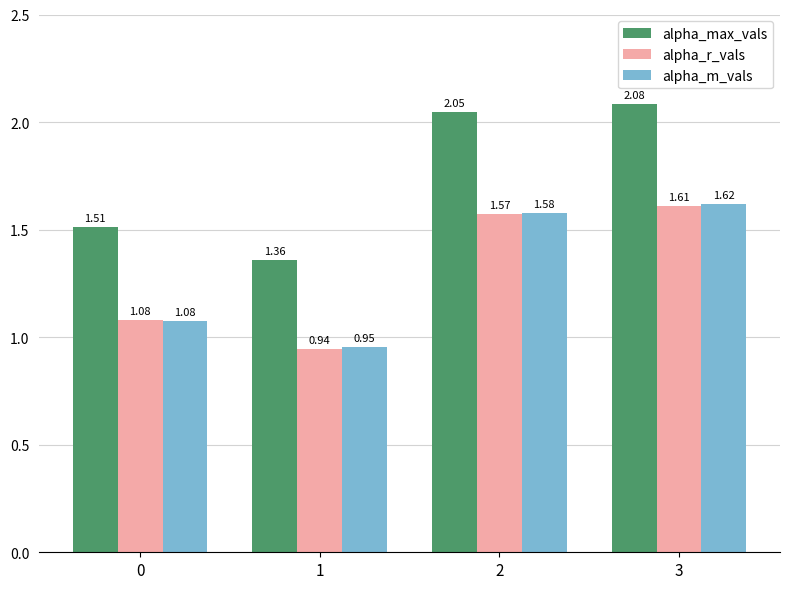

Are the bars horizontal?

No